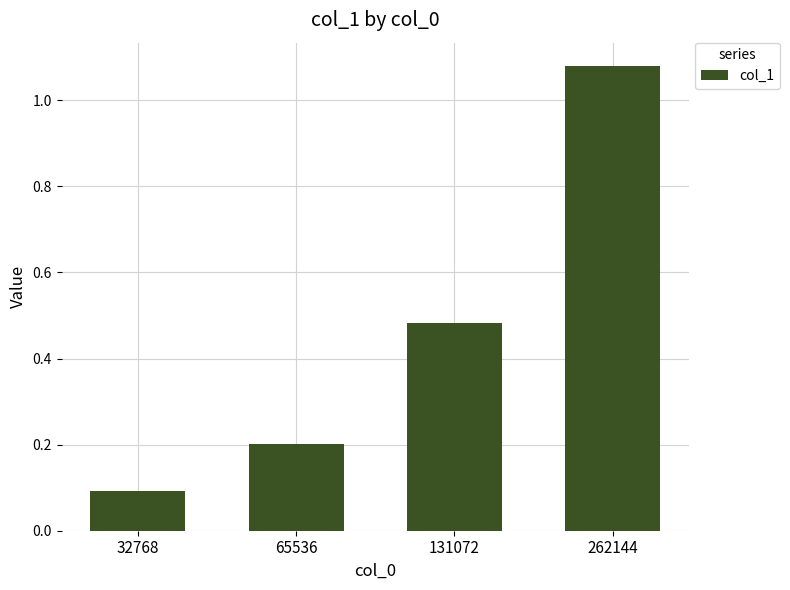

At which category does the chart reach its peak across all series?

262144